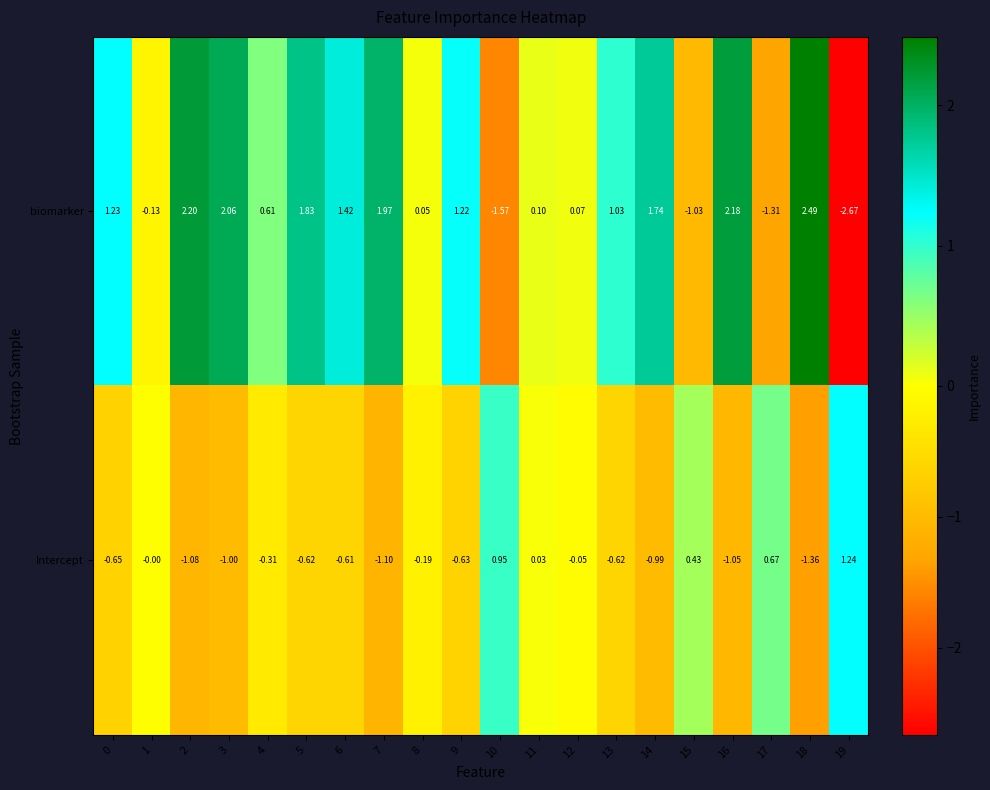

Between 4 and 15, which series saw the biggest shift?

biomarker